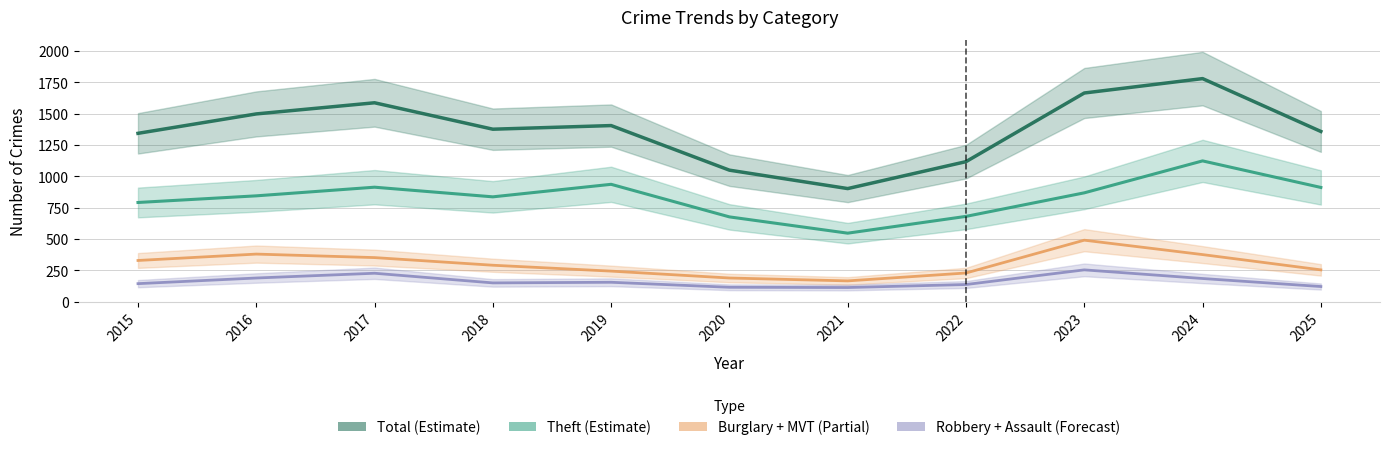

Read the Robbery + Assault (Forecast) value at 2017, to the nearest 5.

225